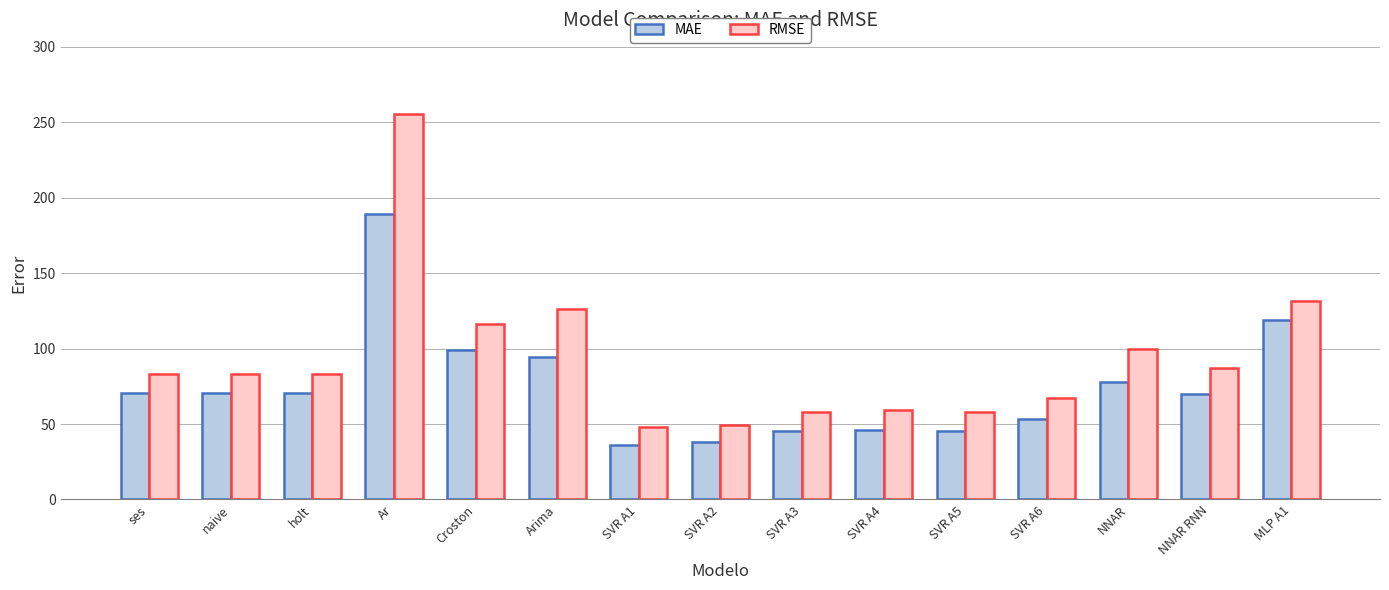

Which series changed the most between SVR A1 and SVR A4?

RMSE